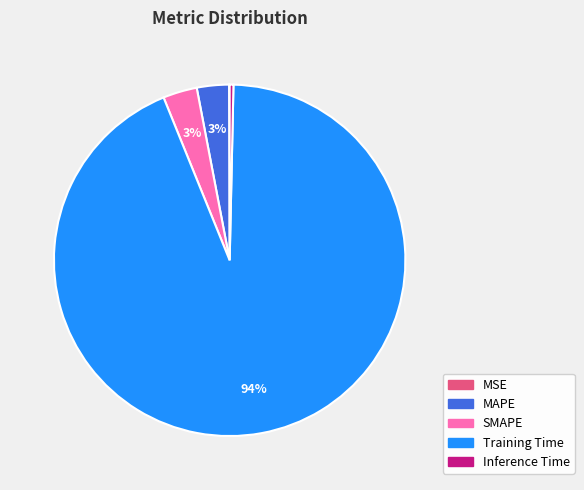

Which has a higher value, SMAPE or Inference Time?

SMAPE